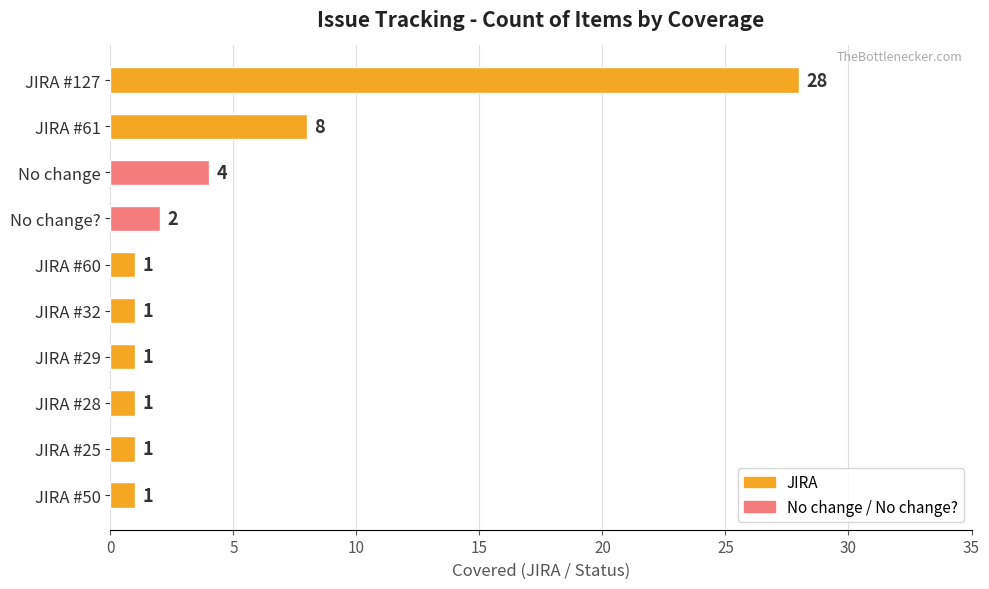

Reading top to bottom, extract all data points from this chart.

28	8	4	2	1	1	1	1	1	1